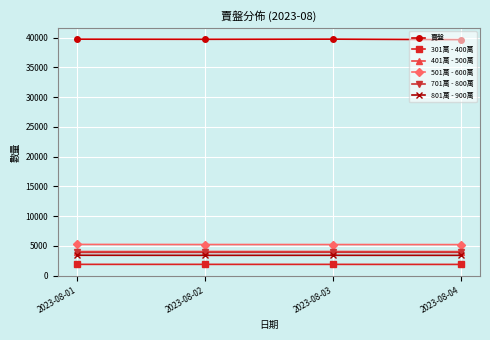

How many lines are shown in the chart?

6